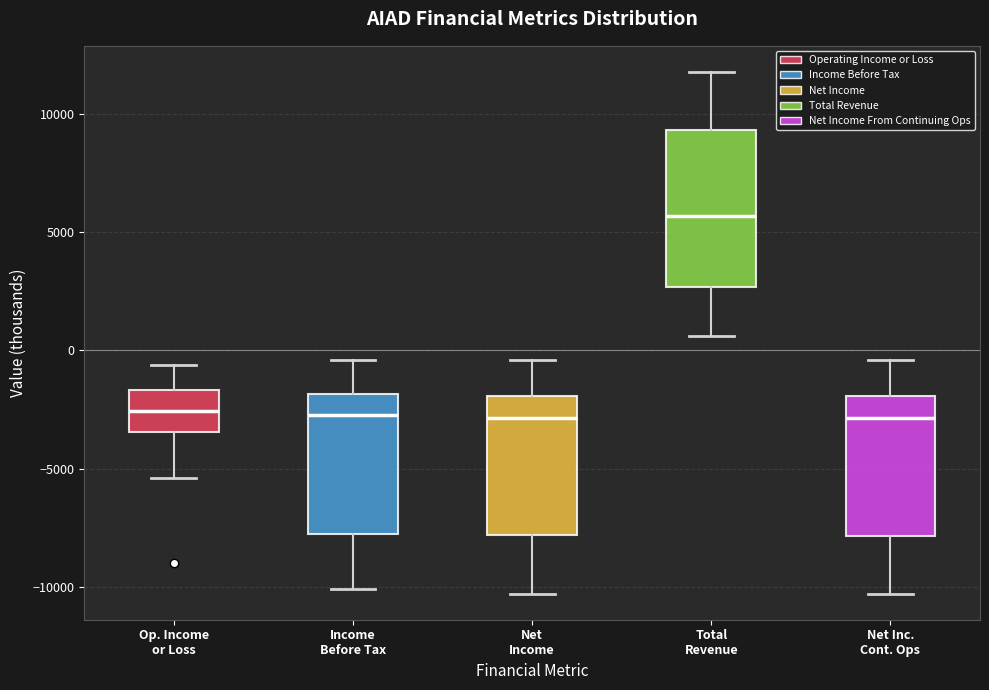

Which box is the tallest, from its lower edge to its upper edge?

Total Revenue